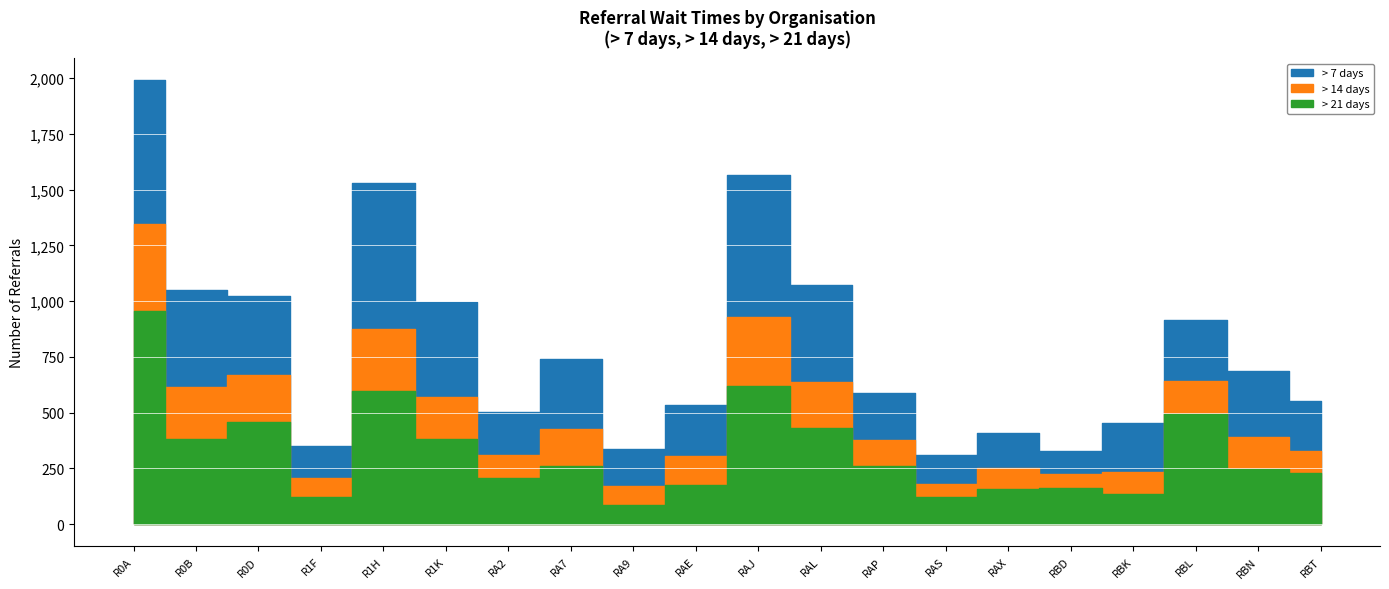

What is the label of the 19th point from the left?

RBN